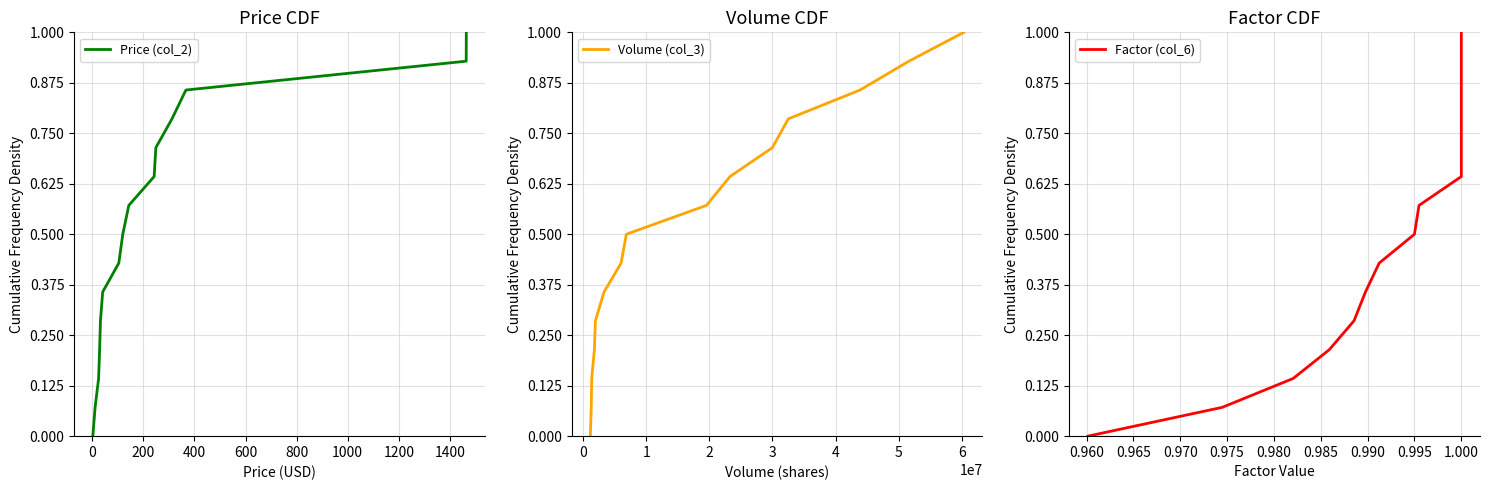

How many lines are shown in the chart?

3